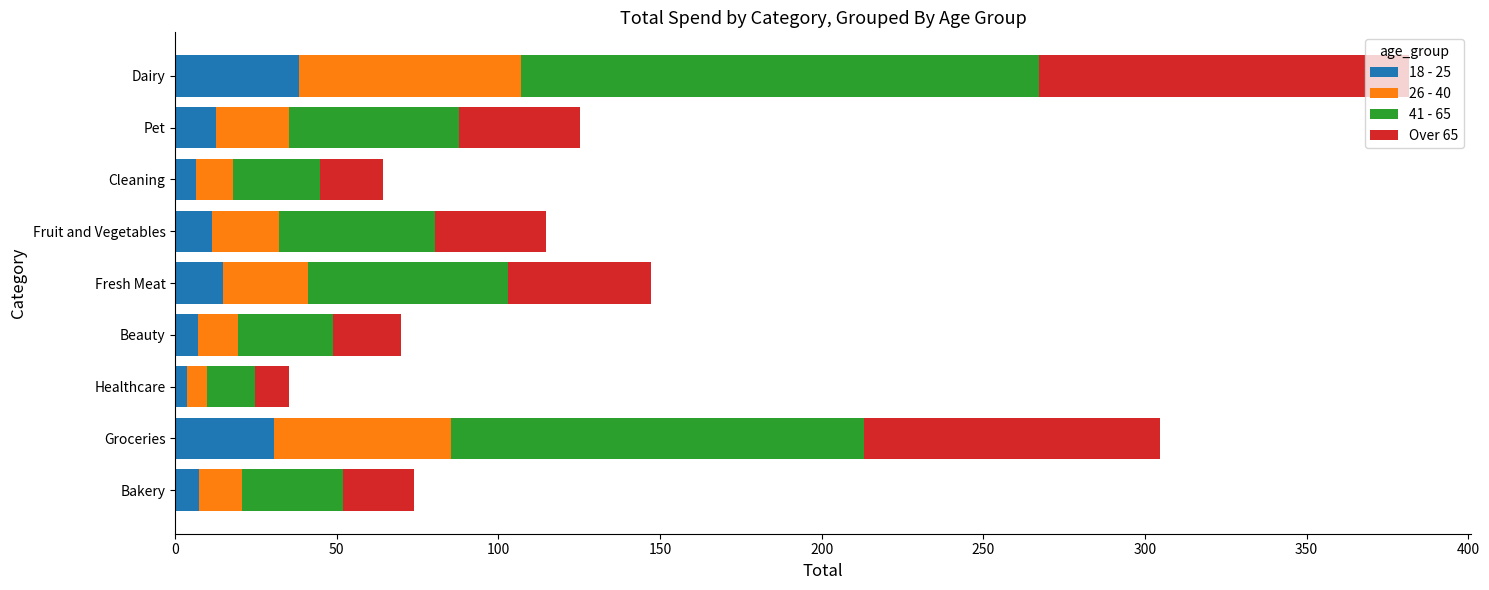

At which category is the sum across all series the highest?

Dairy